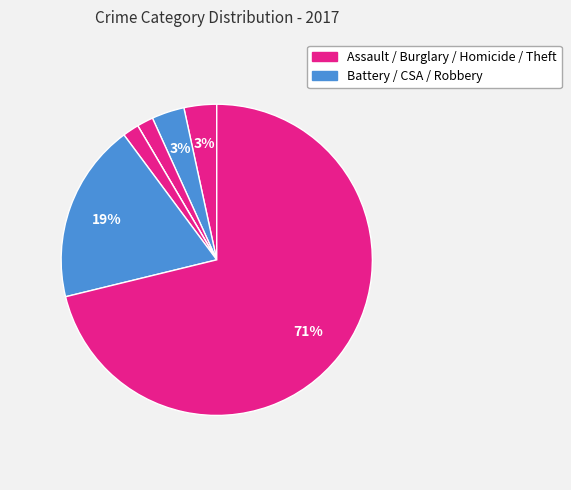

How many segments does this pie chart have?

7